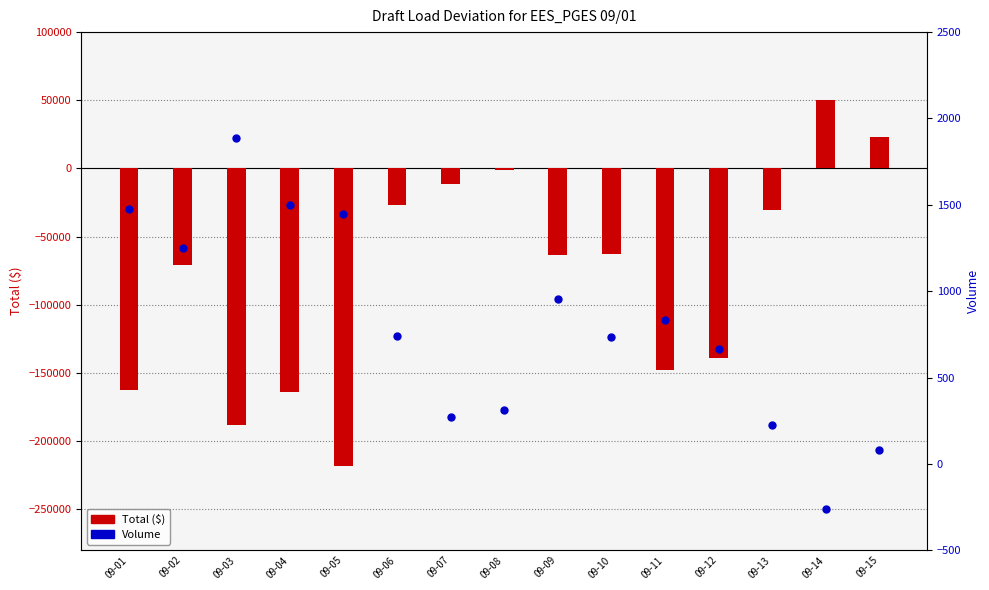

At how many categories does at least one series exceed -213328?

15